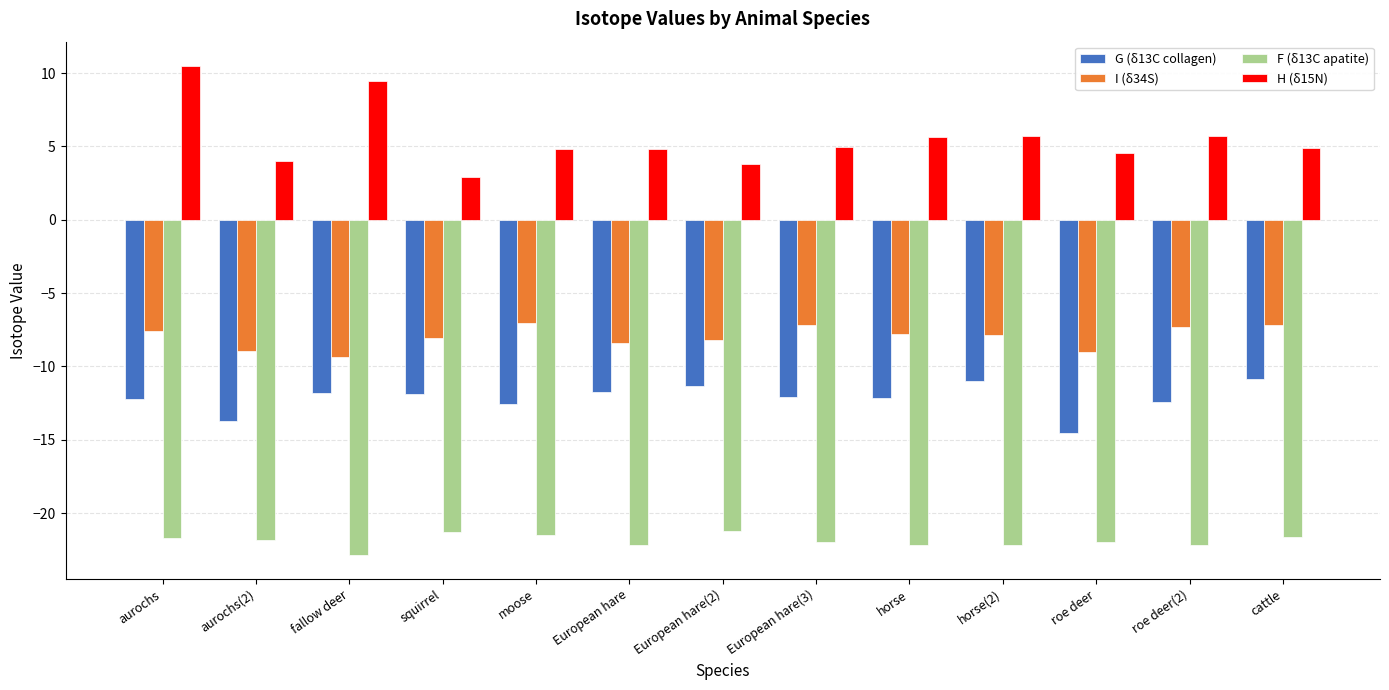

List the series in order of their peak value, highest first.

H (δ15N), I (δ34S), G (δ13C collagen), F (δ13C apatite)